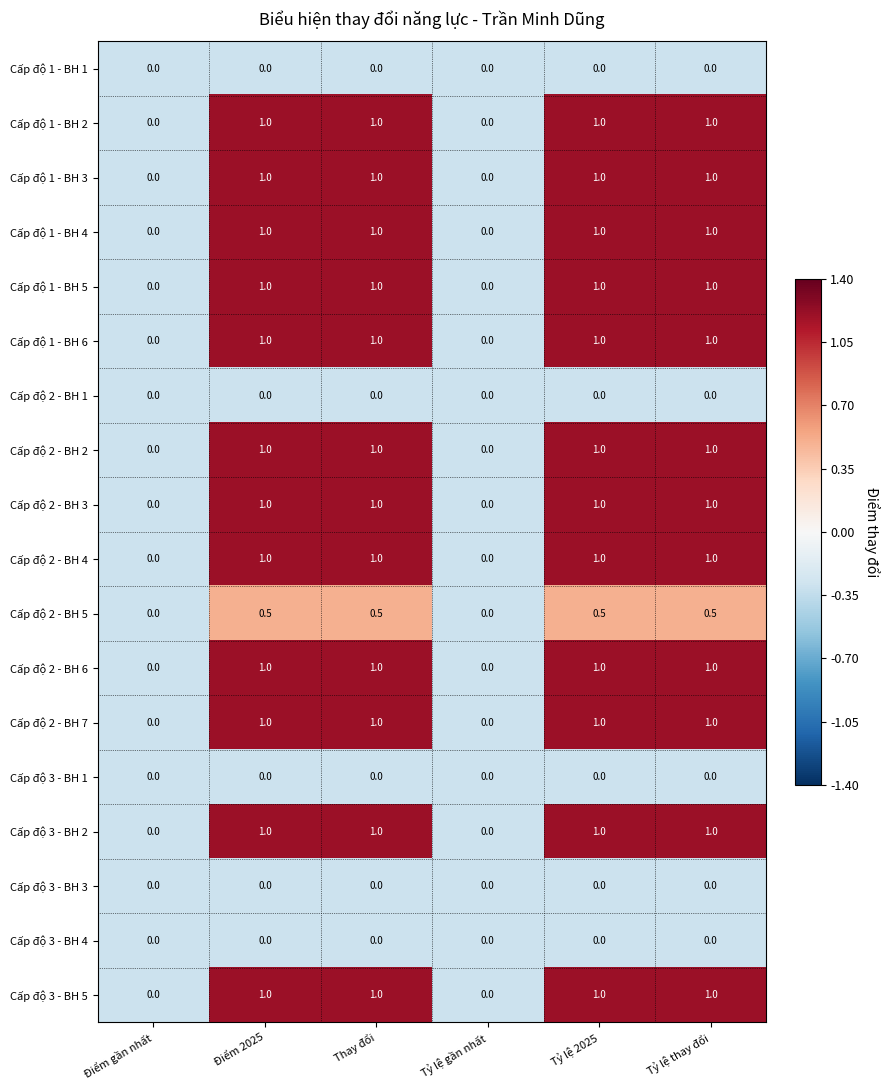

How many values in the Cấp độ 2 - BH 7 series are below 1?

2